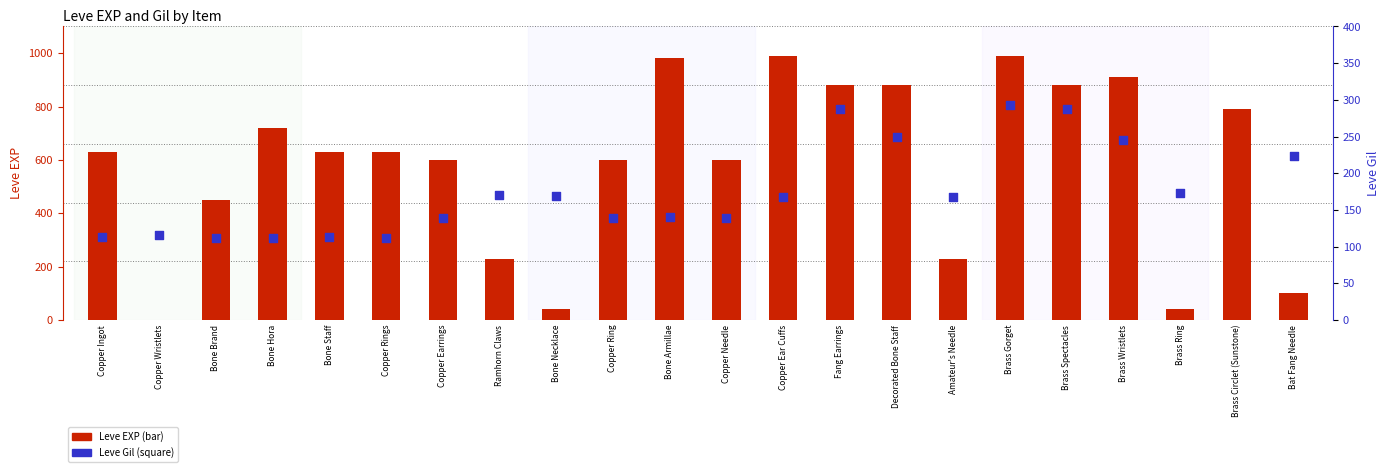

Which series has the largest total across all categories?

Leve EXP